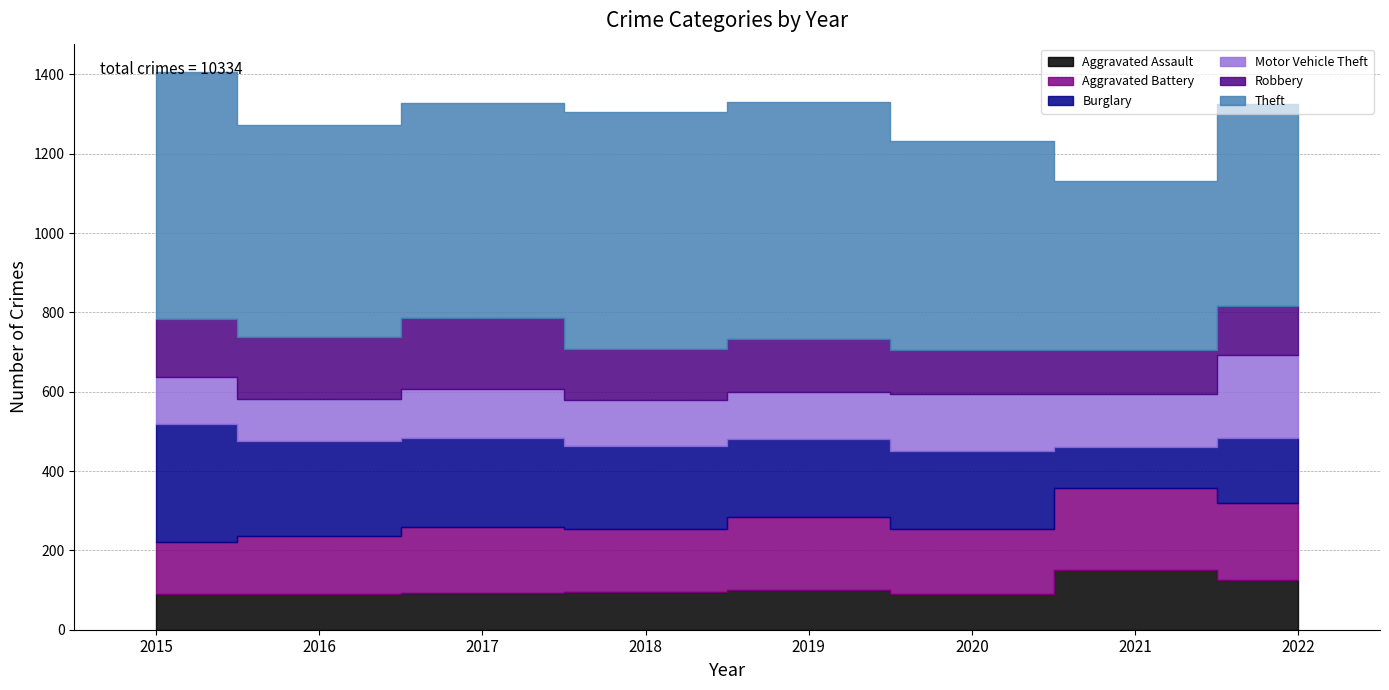

At which label is Robbery closest to 145?

2015